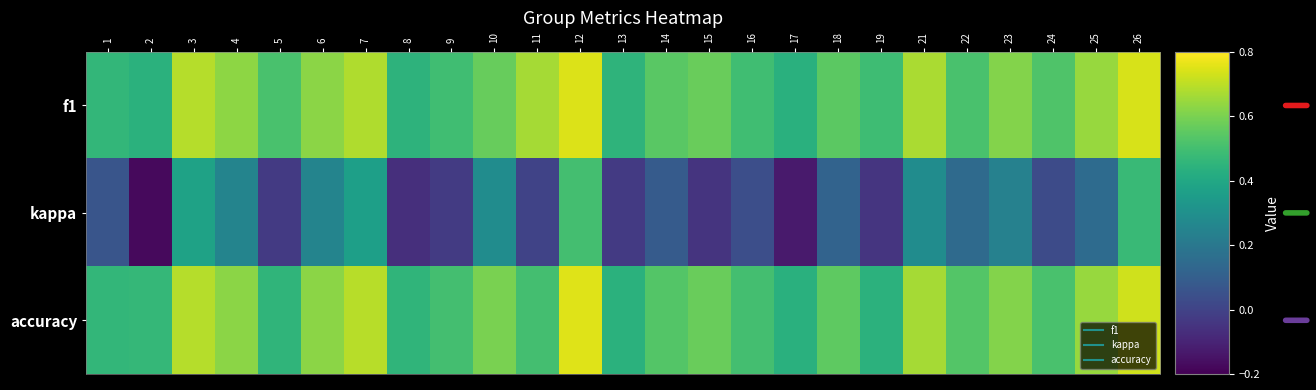

At how many categories does at least one series exceed 0?

25